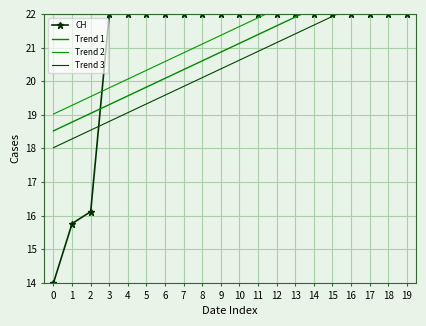

At which label is Trend 3 closest to 20?

8